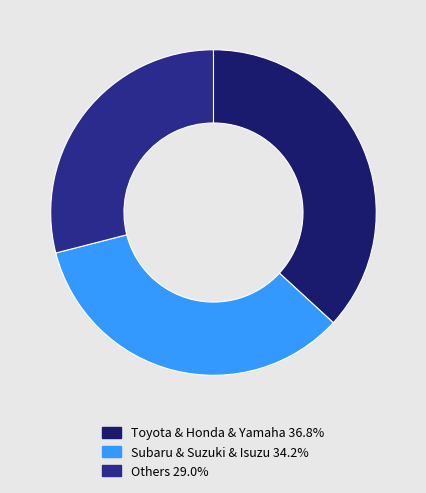

Is there a majority slice in this chart?

No